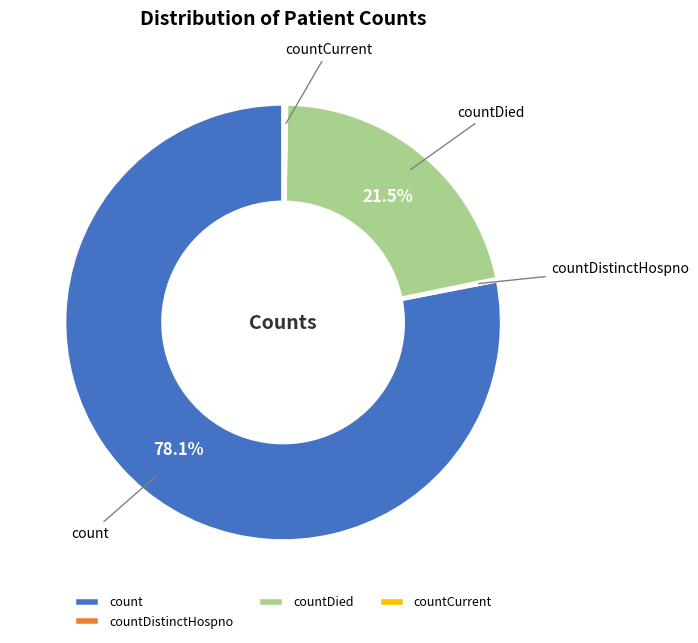

What is the largest slice in the pie chart?

count